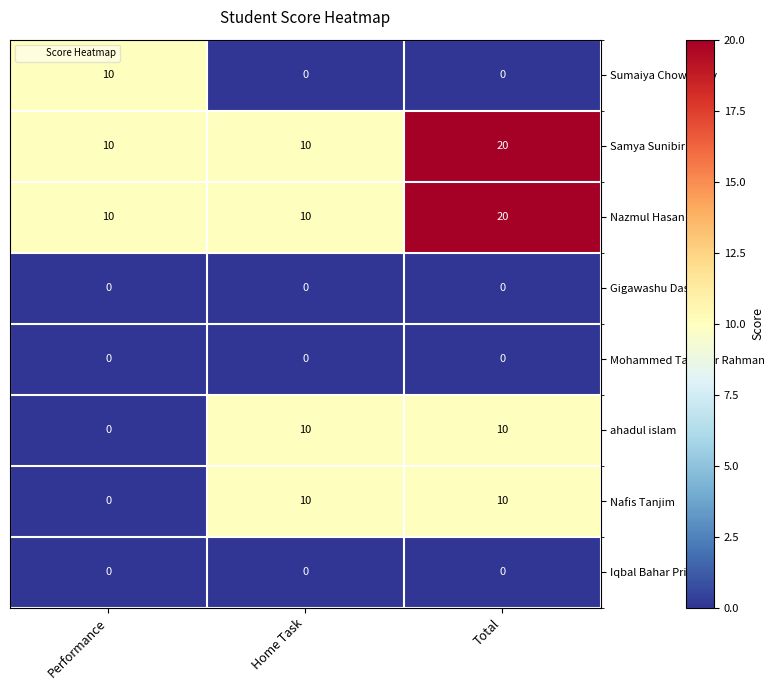

What is the spread (max minus min) of values at Total?

20